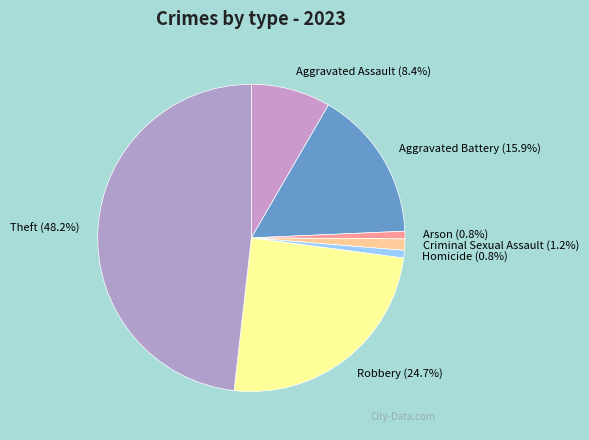

To the nearest percent, what is the combined percentage of Criminal Sexual Assault and Aggravated Battery?

17%